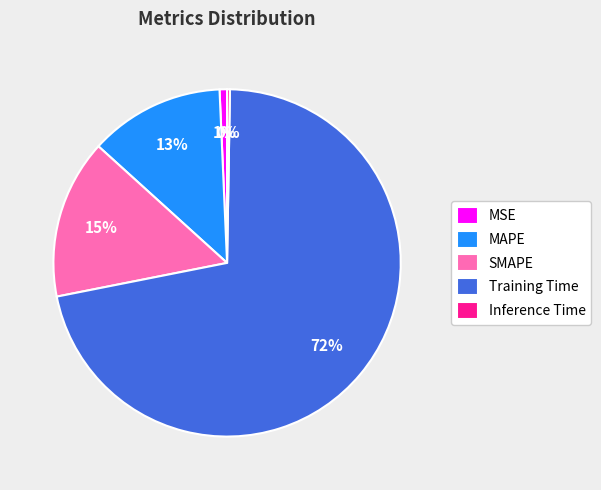

To the nearest percent, what is the combined percentage of SMAPE and Training Time?

86%